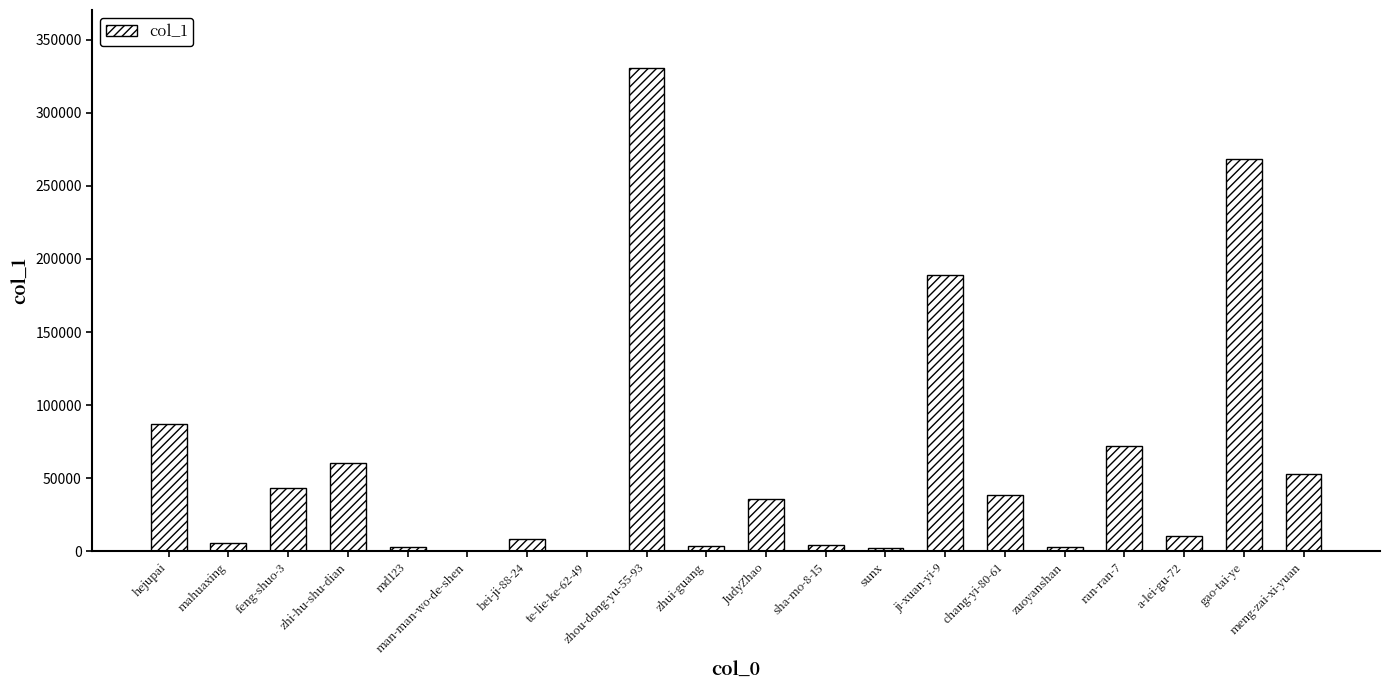

What is the sum of the values at chang-yi-80-61 and zhou-dong-yu-55-93?

369233